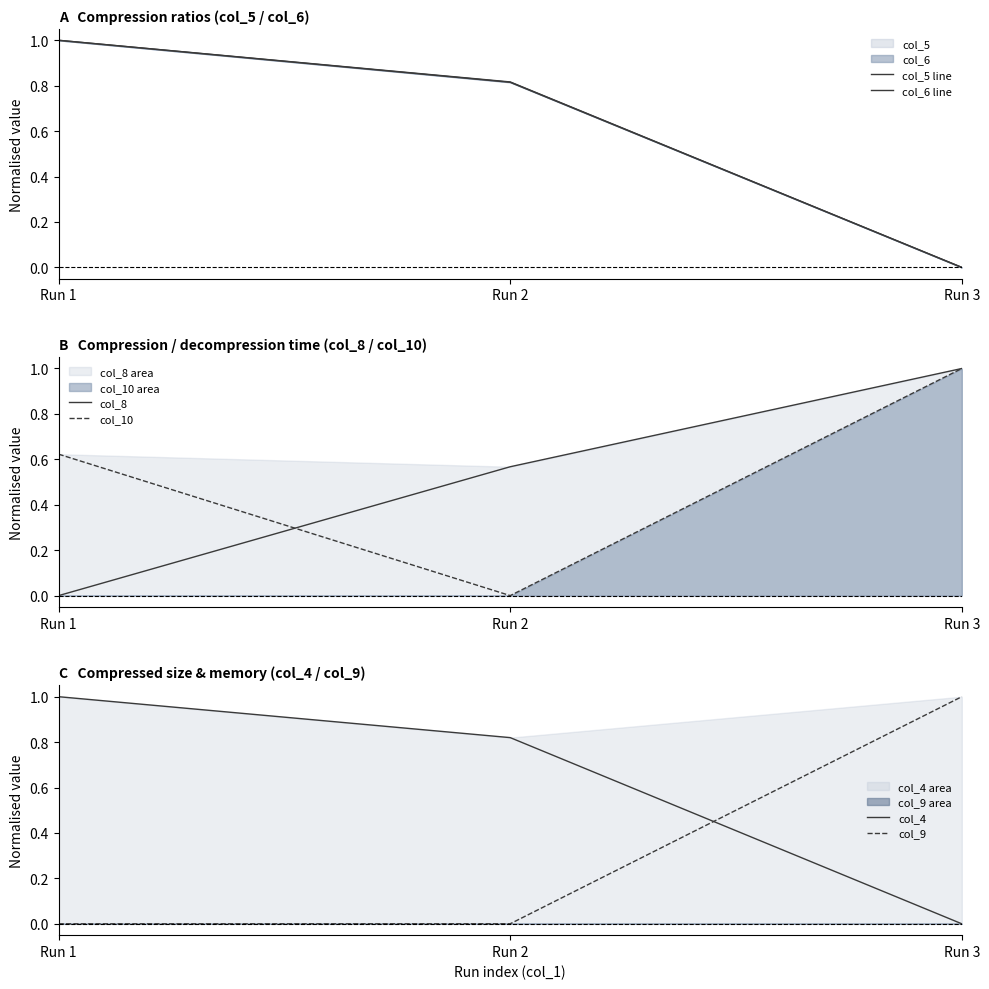

How many data points does each series have?

3